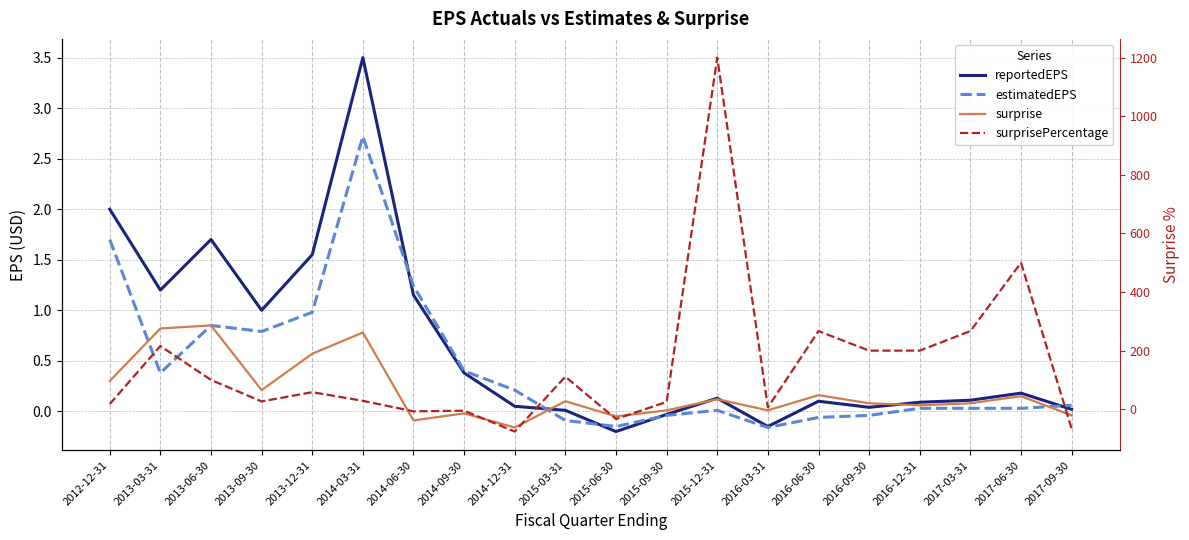

What is the minimum value shown in the chart?

-76.2